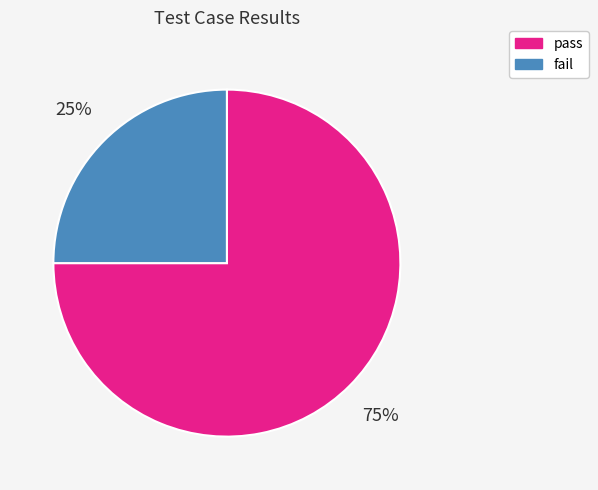

What percentage is the fail slice, to the nearest percent?

25%